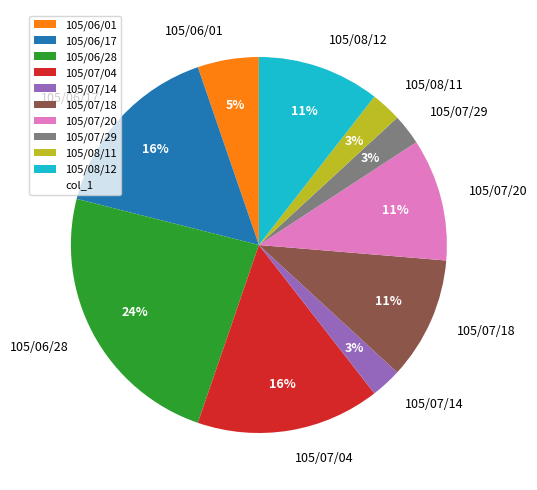

To the nearest percent, what is the difference between the 105/06/17 and 105/06/01 slice percentages?

11%